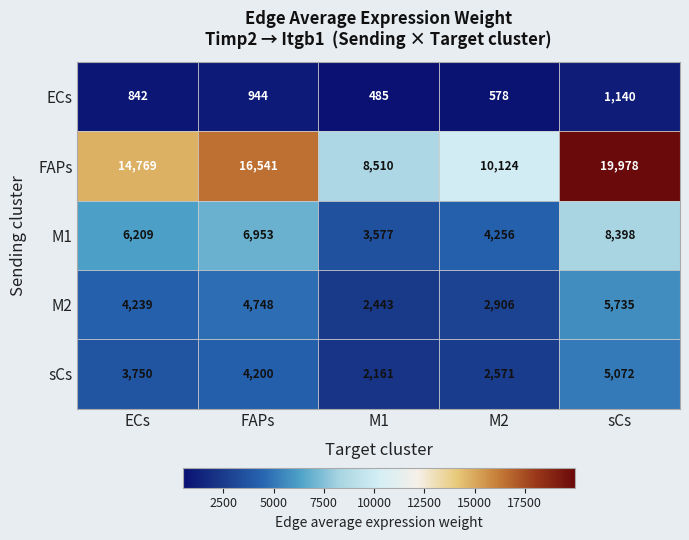

True or false: M2 has a value of 1427 at M2.

False